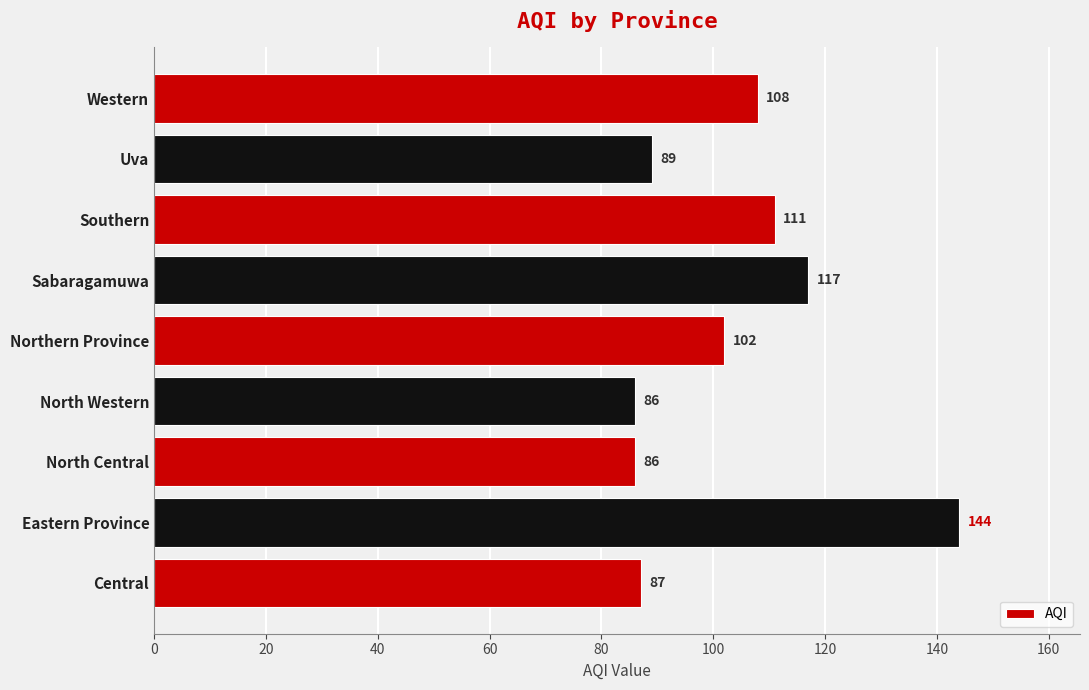

The value at North Western is 86. True or false?

True